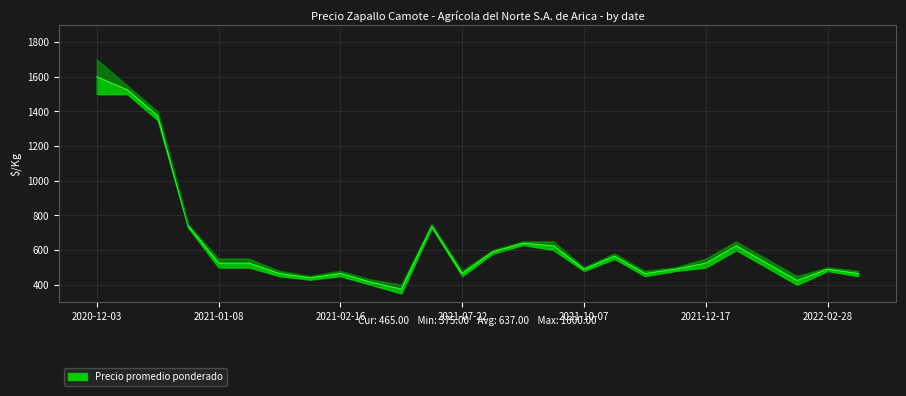

True or false: Precio mínimo has more than 1 points higher than both neighbors.

True